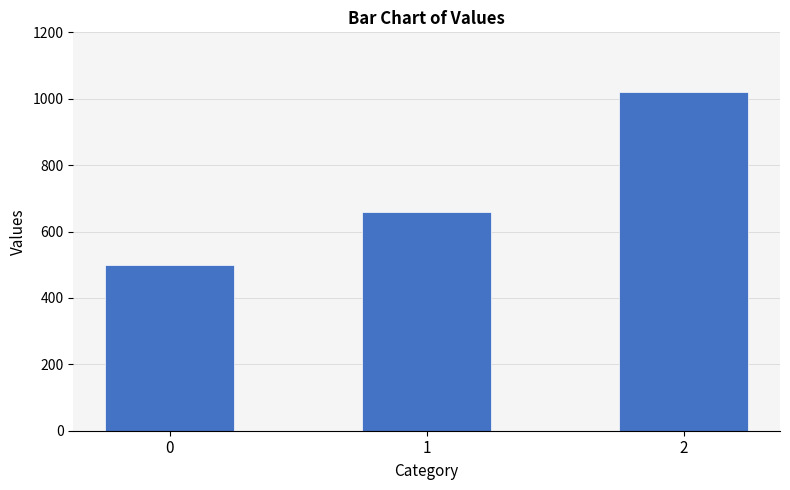

Which category has the highest value across all series?

2